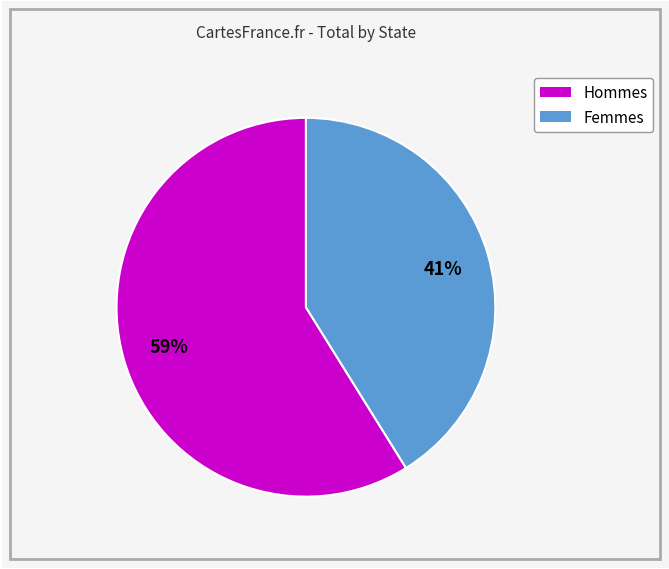

Is there a majority slice in this chart?

Yes